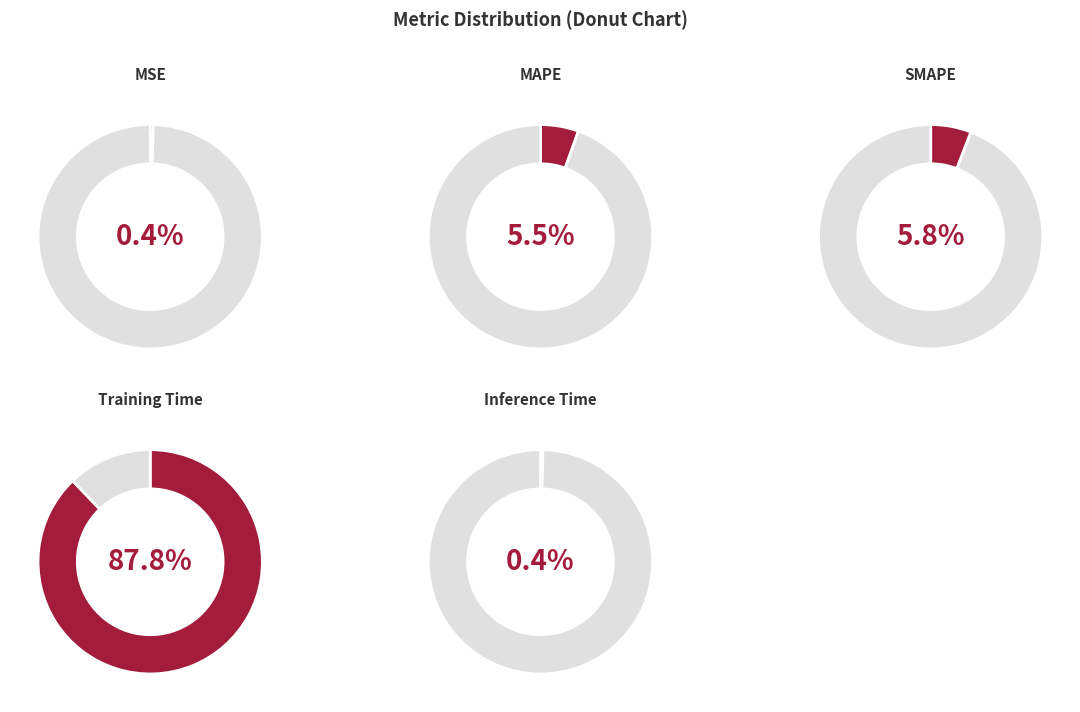

Is there a majority slice in this chart?

Yes